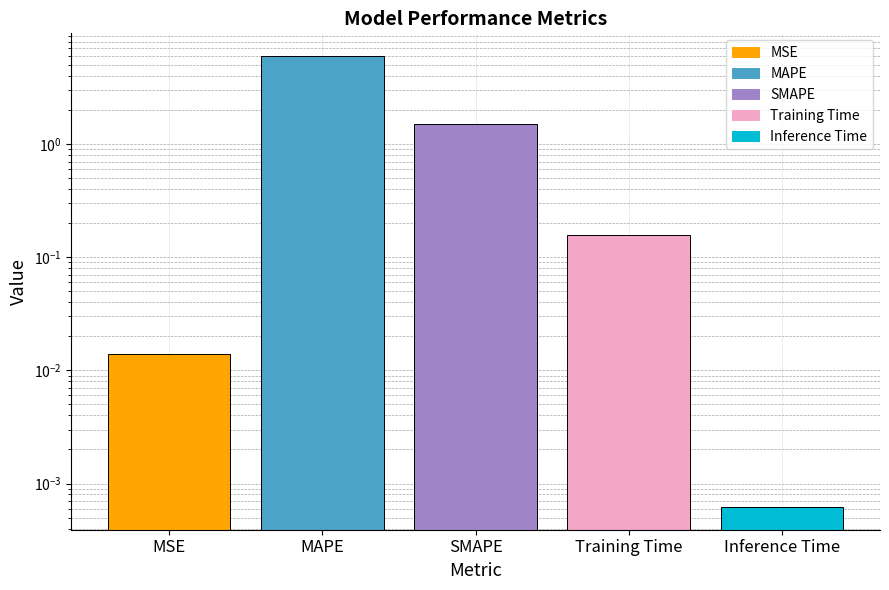

What is the difference between the values at Inference Time and MAPE?

6.0